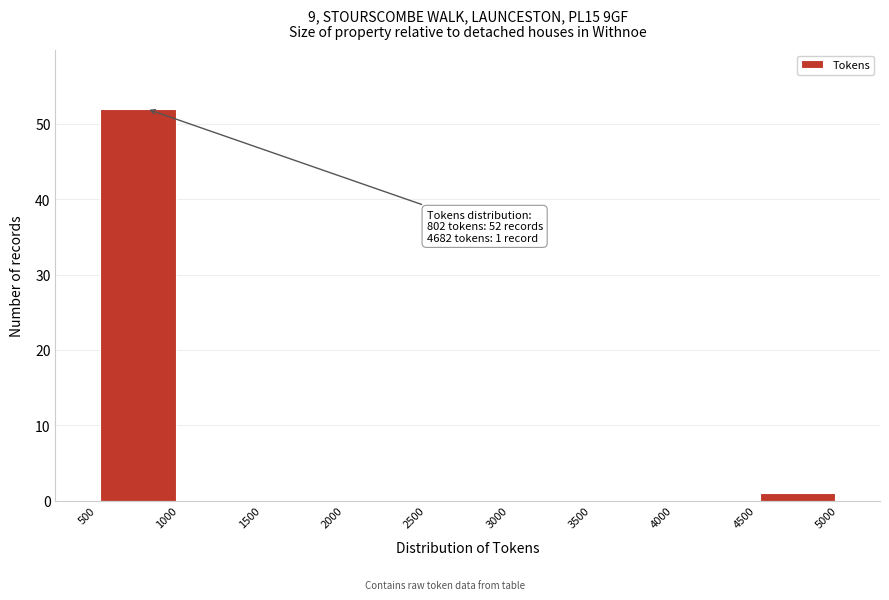

Which range on the x-axis has the tallest bar?

500 to 1000